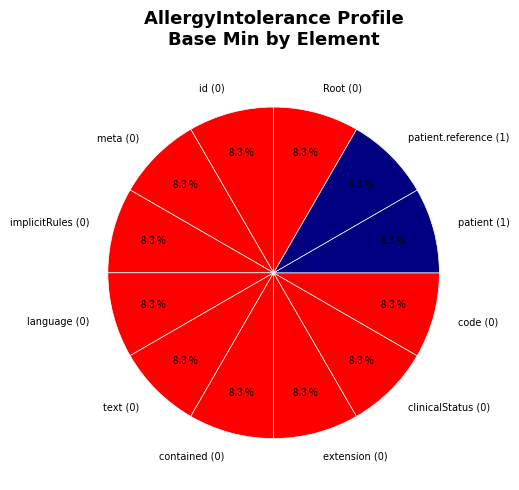

Combined, do patient.reference (1) and patient (1) account for over 50%?

No